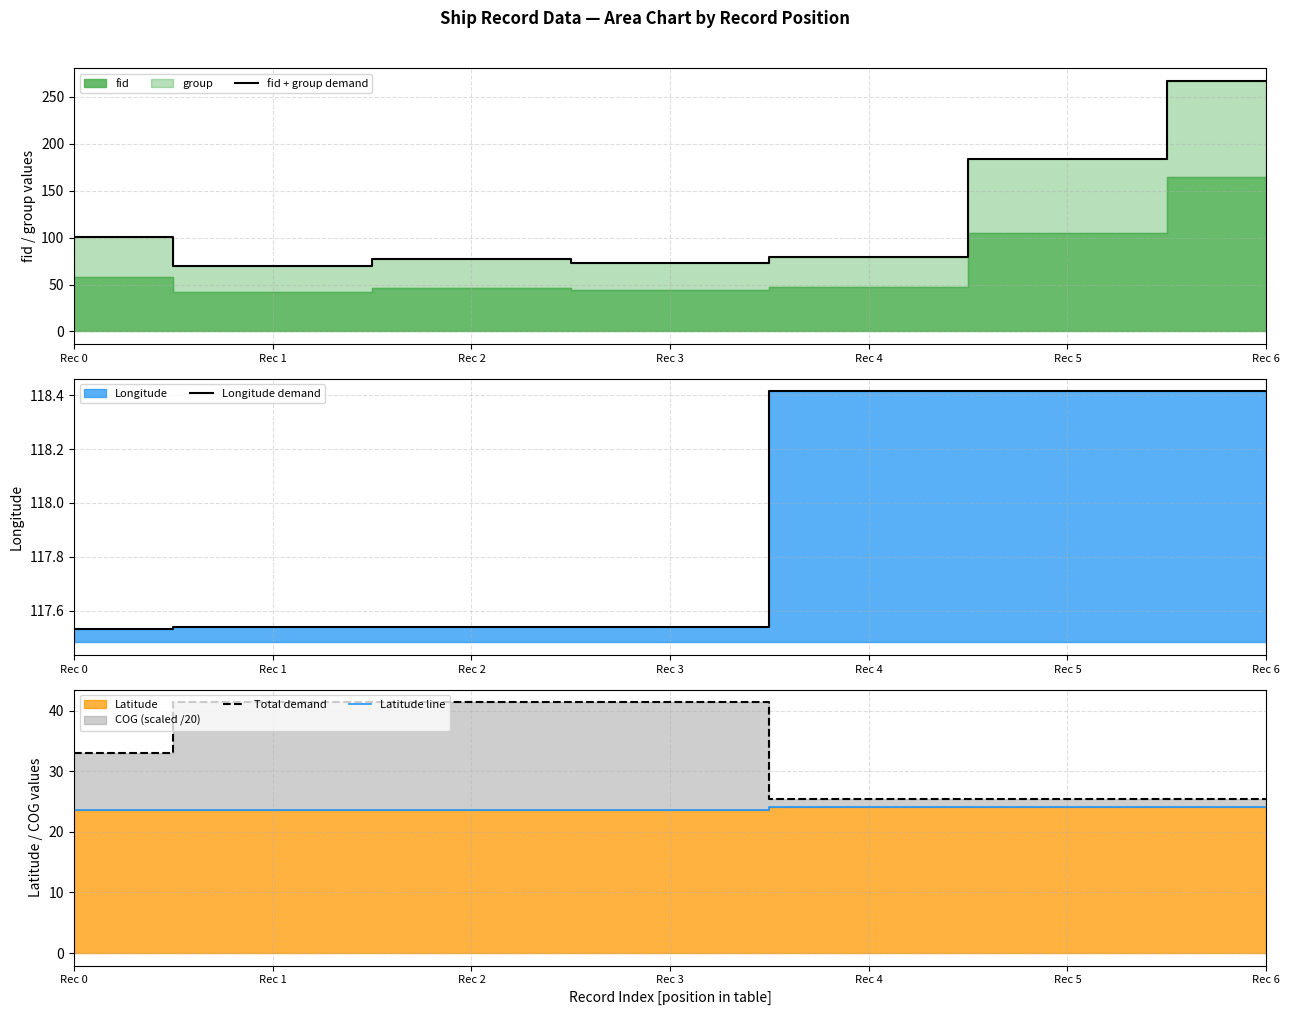

What is the smallest value displayed?

23.6